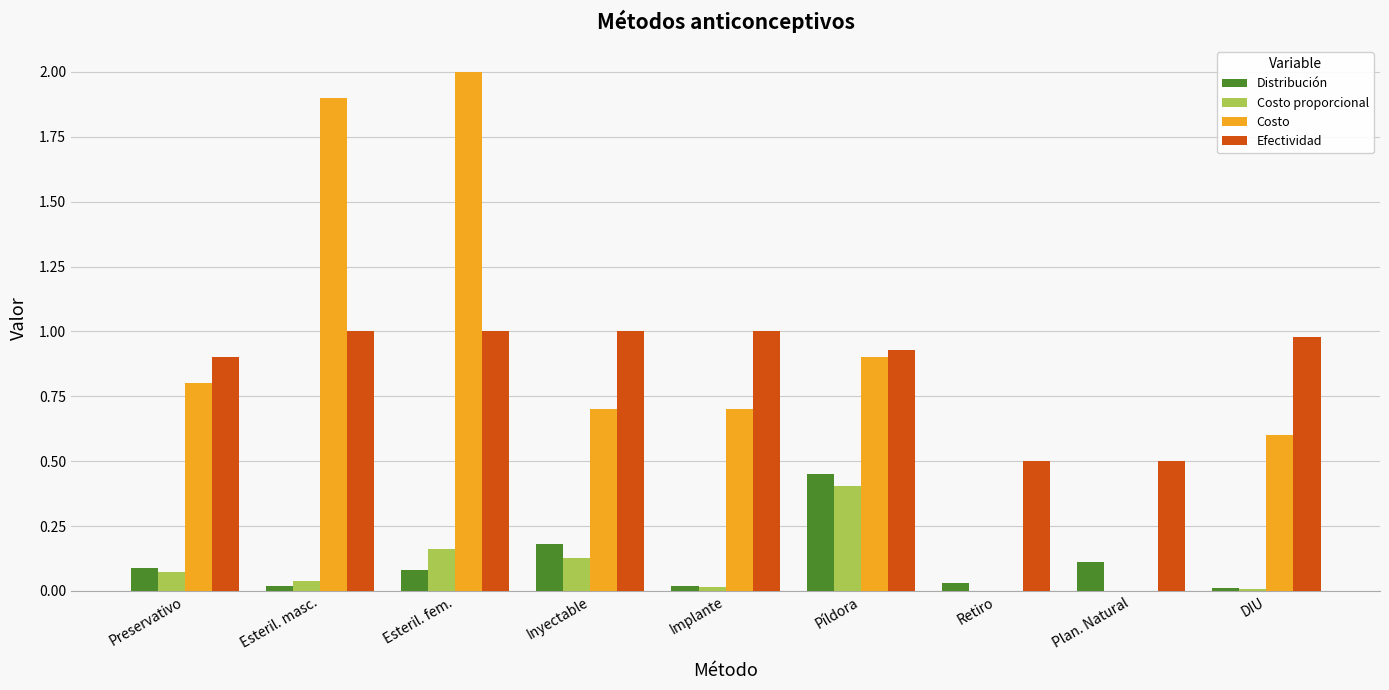

What is the total value across all series at Inyectable?

2.0